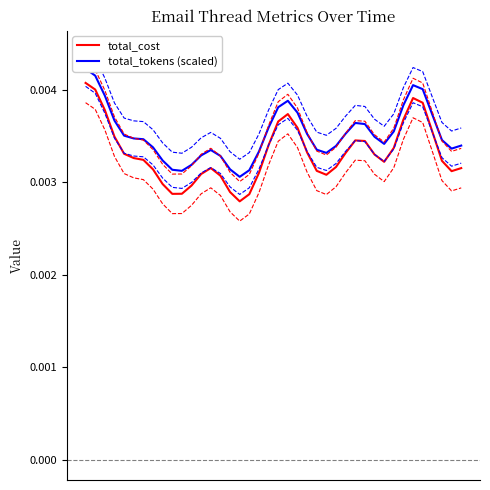

Is it true that total_cost equals 0.0 at 24?

False